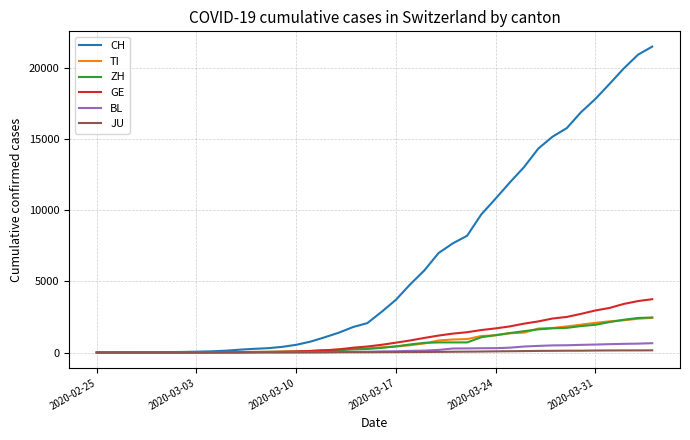

Which series has the largest total across all categories?

CH